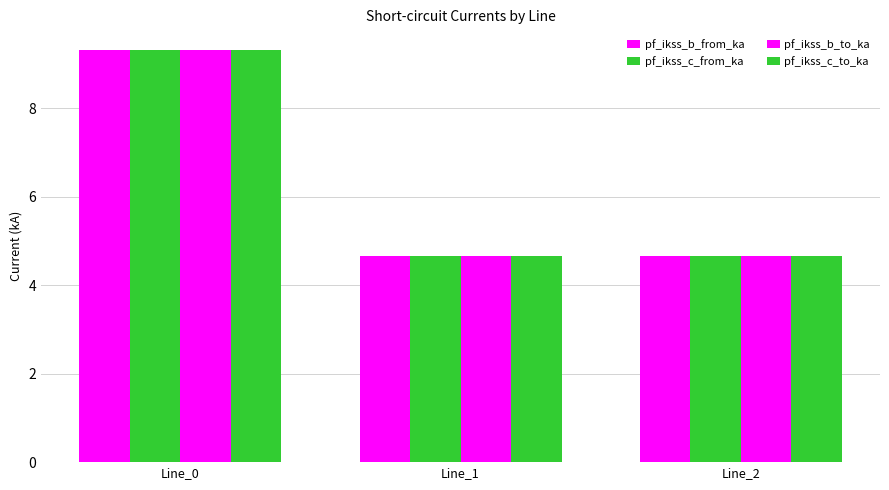

What is the difference between the maximum and second lowest values in the pf_ikss_c_to_ka series?

4.7